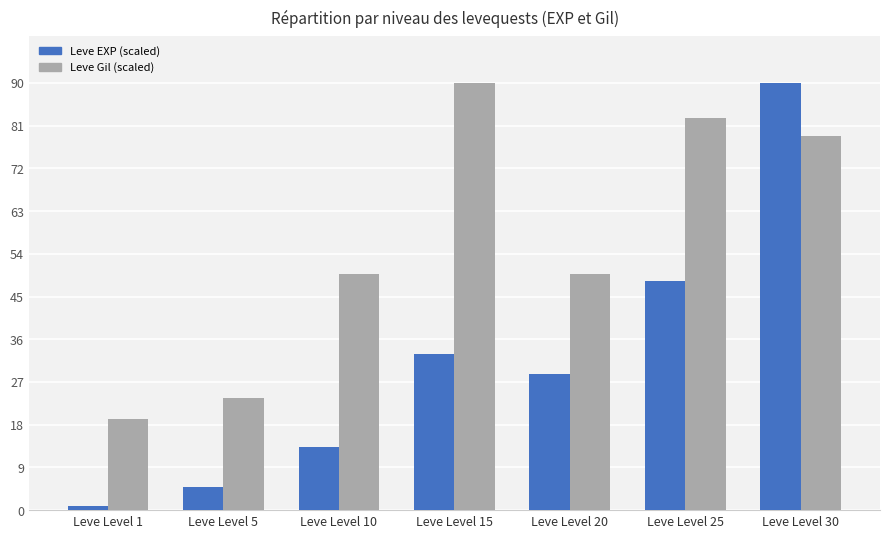

Which label corresponds to the smallest value in the chart?

Leve Level 1